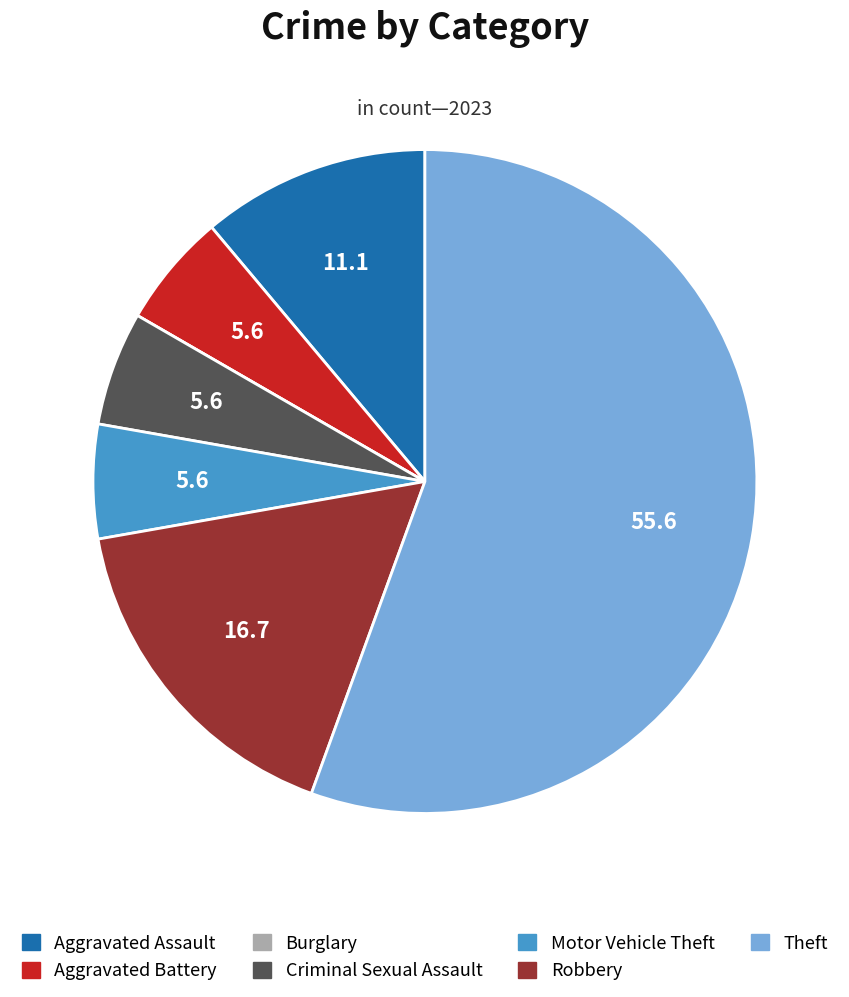

What is the ratio of the value at Robbery to the value at Theft?

0.3